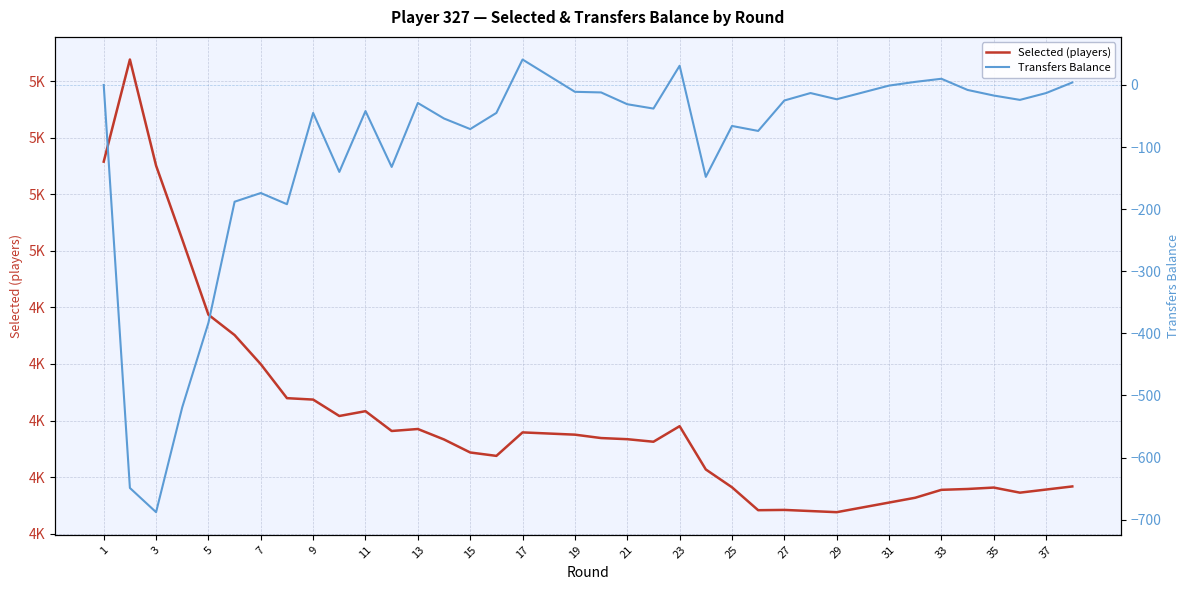

What is the spread (max minus min) of values at 3?

6325